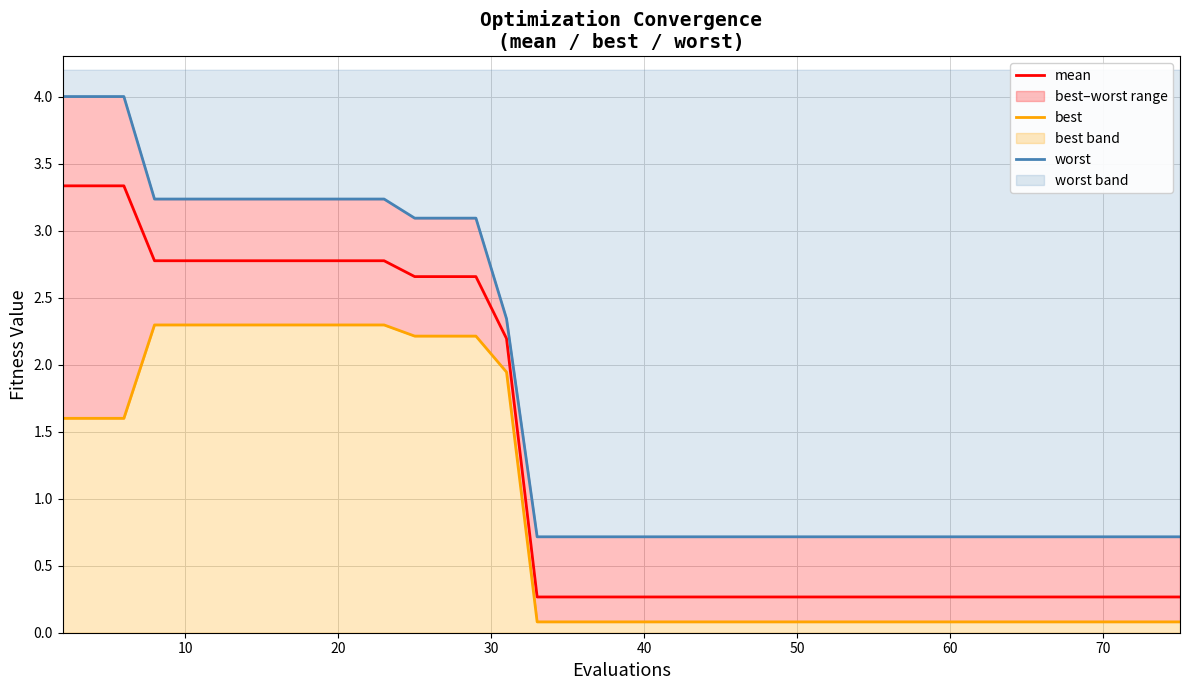

List the series in order of their overall mean, lowest first.

best, mean, worst